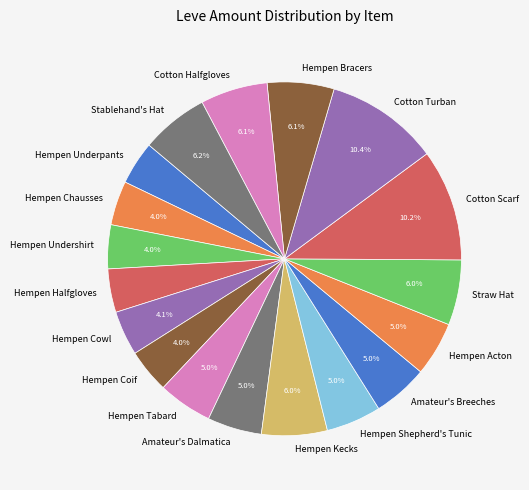

Is the sum of Amateur's Dalmatica and Cotton Halfgloves greater than half?

No